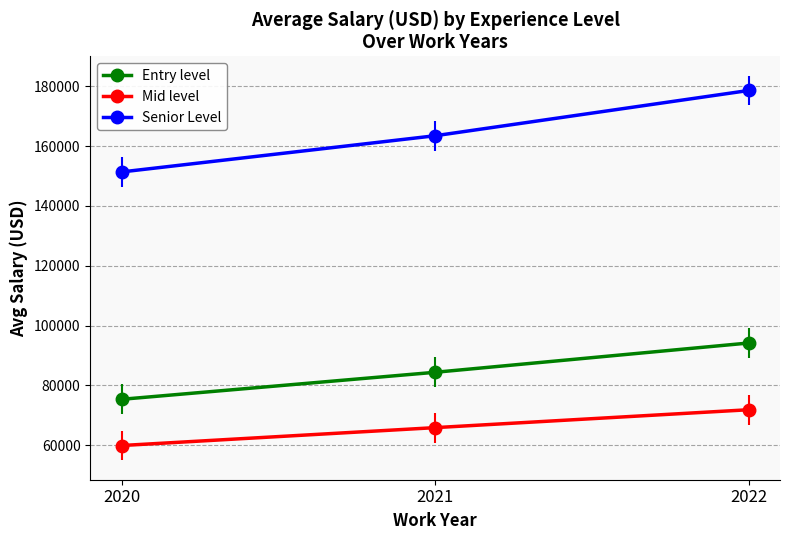

Rank the series by their maximum value, from highest to lowest.

Senior Level, Entry level, Mid level